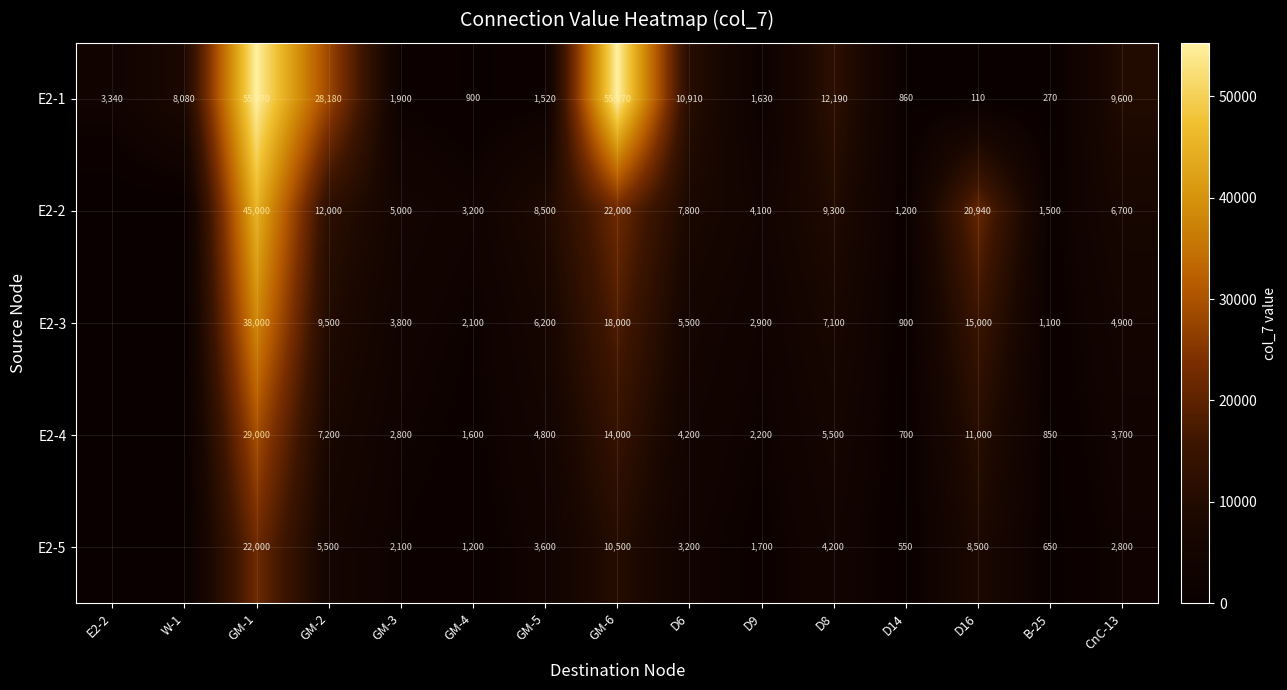

At which category is the sum across all series the highest?

GM-1